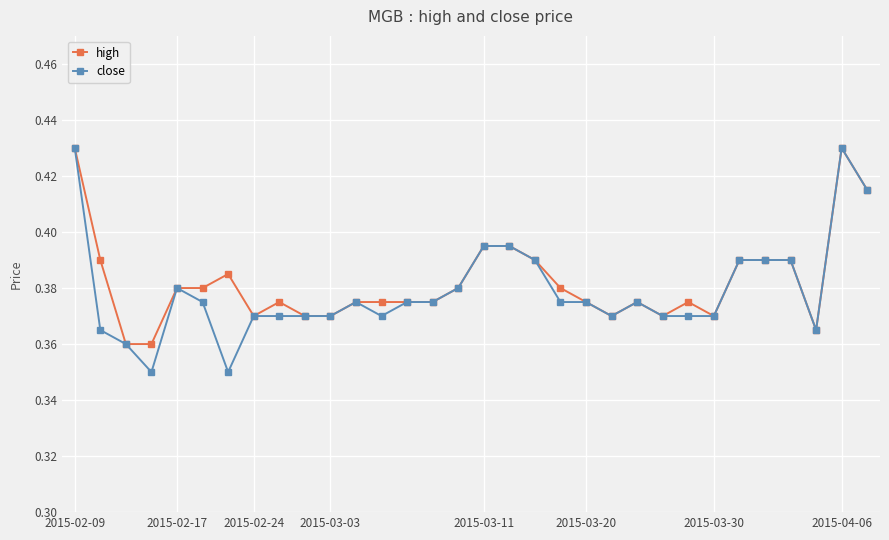

Rank the series by their average value, from lowest to highest.

close, high